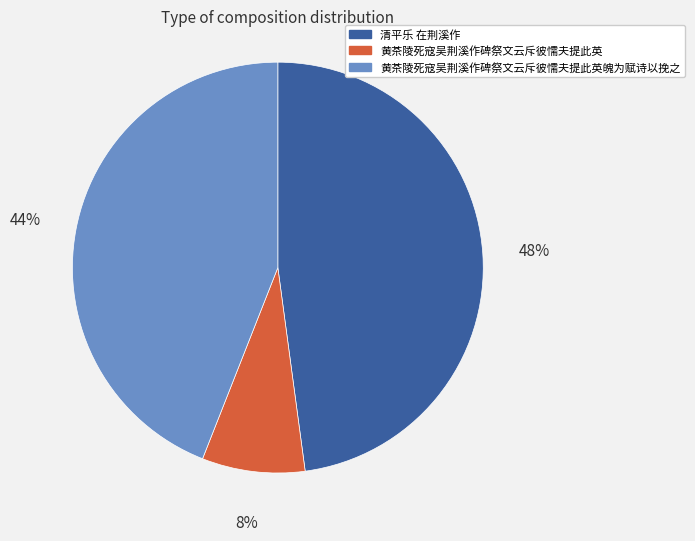

True or false: 黄茶陵死寇吴荆溪作碑祭文云斥彼懦夫提此英魄为赋诗以挽之 accounts for 52% of the total.

False